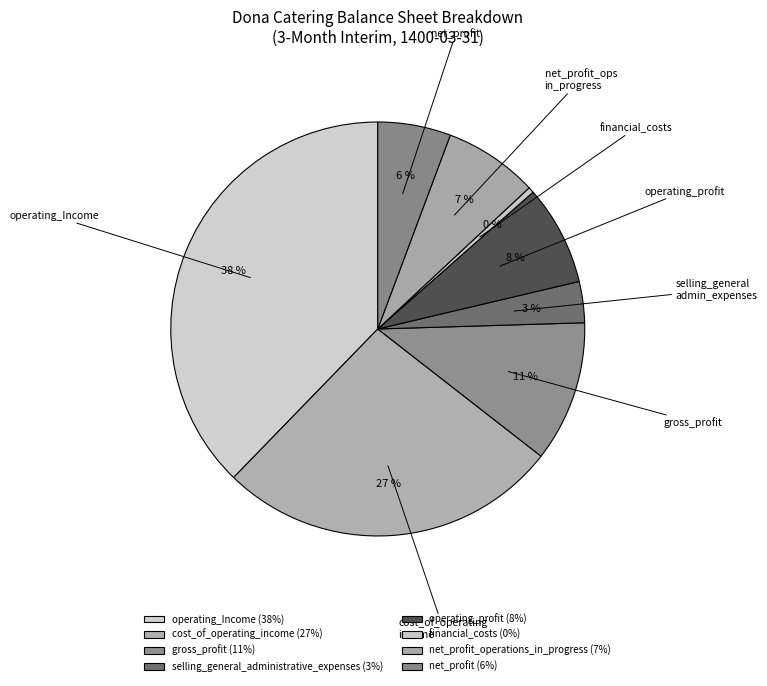

Rank the categories by value from lowest to highest.

financial_costs, selling_general_administrative_expenses, net_profit, net_profit_operations_in_progress, operating_profit, gross_profit, cost_of_operating_income, operating_Income